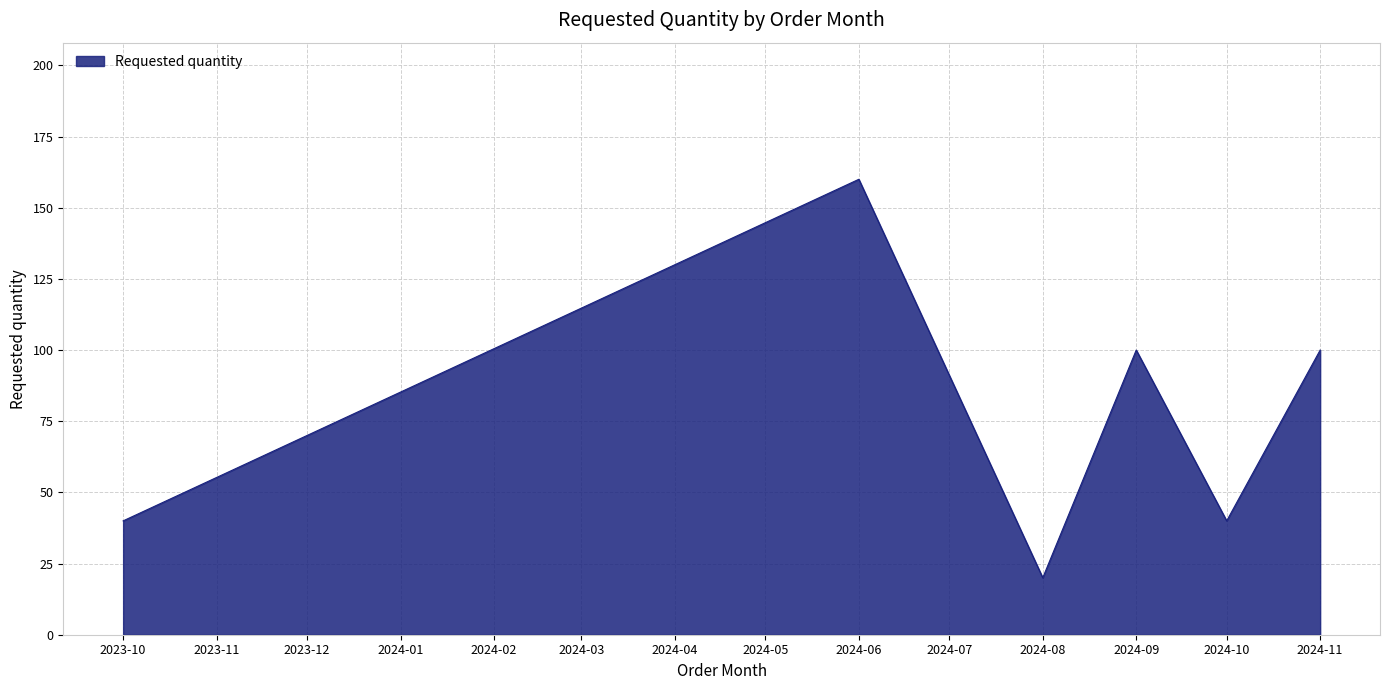

How many distinct data groups are displayed?

1